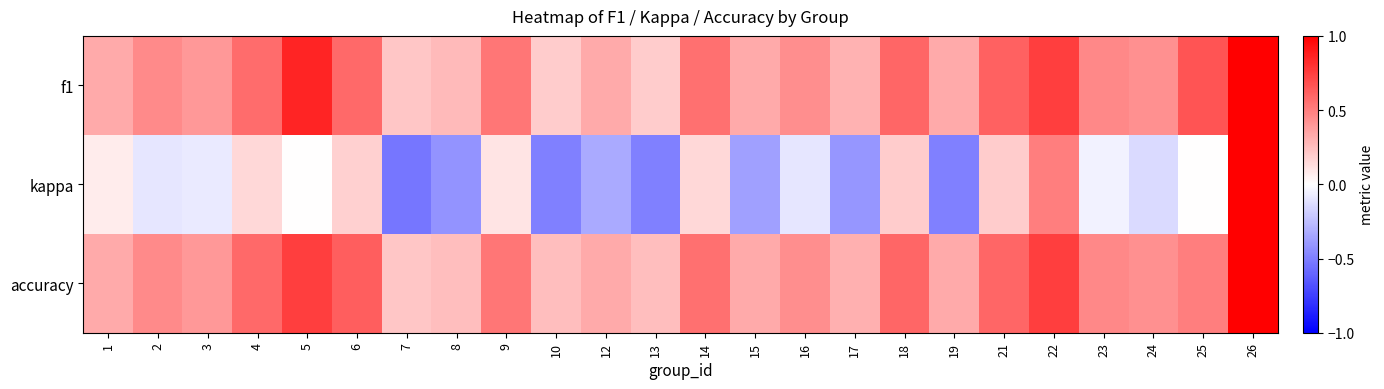

Reading left to right, extract all data points from this chart.

f1: 1=0.3	2=0.5	3=0.4	4=0.6	5=0.9	6=0.6	7=0.2	8=0.3	9=0.5	10=0.2	12=0.3	13=0.2	14=0.6	15=0.3	16=0.4	17=0.3	18=0.6	19=0.3	21=0.6	22=0.8	23=0.5	24=0.4	25=0.7	26=1.0
kappa: 1=0.1	2=-0.1	3=-0.1	4=0.1	5=0.0	6=0.2	7=-0.5	8=-0.4	9=0.1	10=-0.5	12=-0.3	13=-0.5	14=0.2	15=-0.4	16=-0.1	17=-0.4	18=0.2	19=-0.5	21=0.2	22=0.5	23=-0.1	24=-0.1	25=0.0	26=1.0
accuracy: 1=0.3	2=0.5	3=0.4	4=0.6	5=0.8	6=0.6	7=0.2	8=0.2	9=0.5	10=0.2	12=0.3	13=0.2	14=0.6	15=0.3	16=0.4	17=0.3	18=0.6	19=0.3	21=0.6	22=0.8	23=0.5	24=0.4	25=0.5	26=1.0